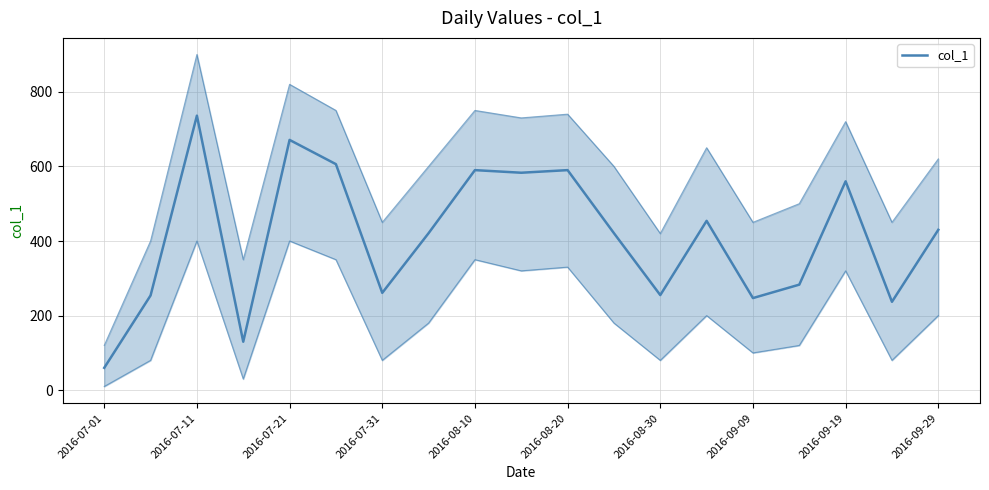

How many interior local valleys (lower than both neighbors) does the data have?

6